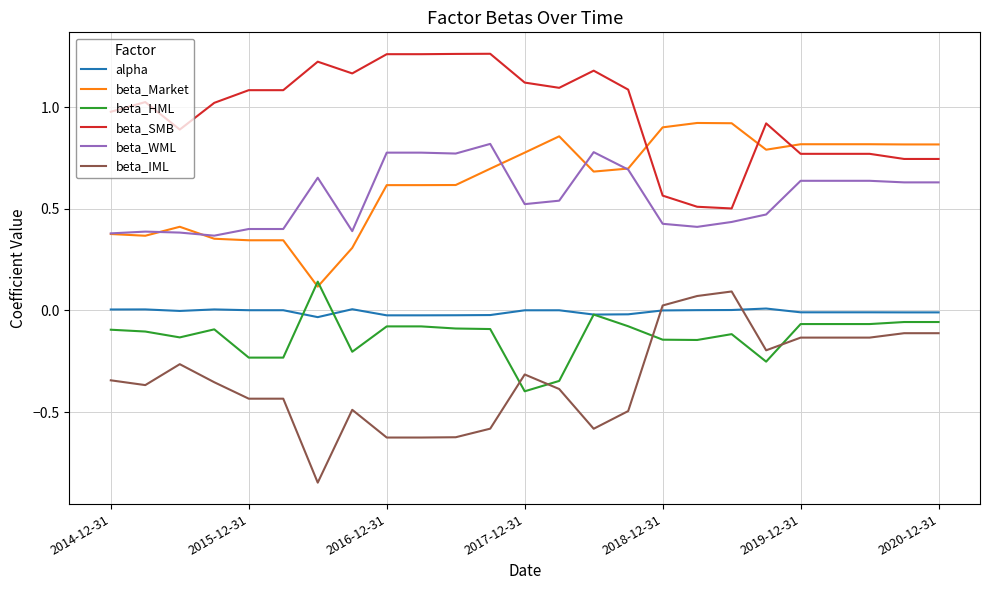

True or false: beta_SMB has more than 1 interior local peaks.

True